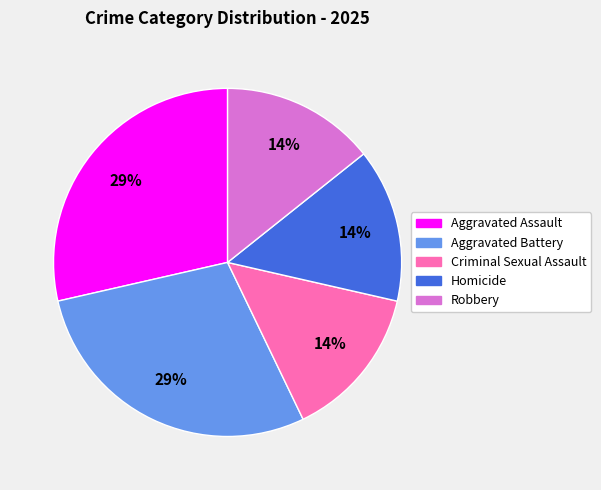

Is there a majority slice in this chart?

No